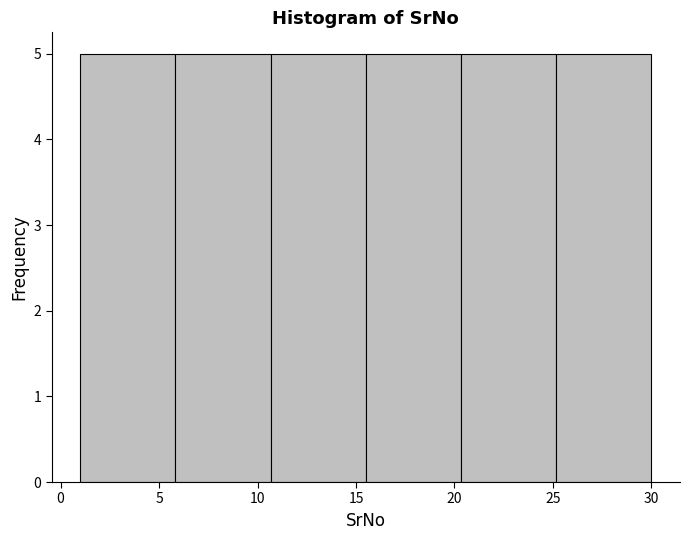

How tall is the bar that spans 15.5 to 20.5 on the x-axis? Neither the bar edges nor the heights are printed on the chart, so give them approximately, as read against the axes.

5